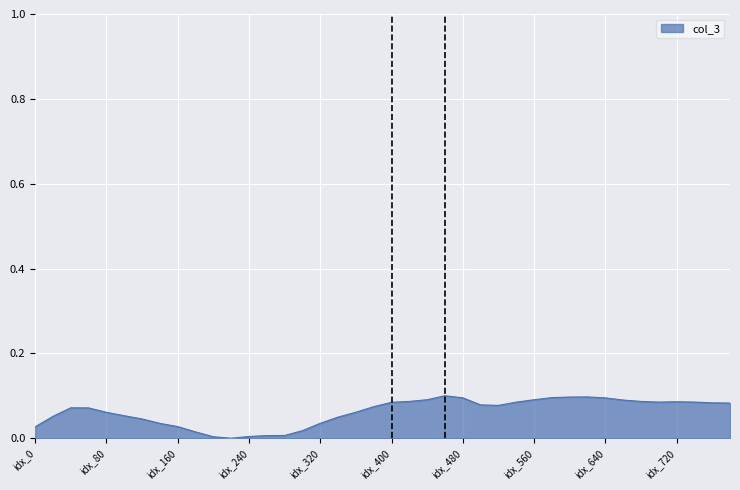

What is the average value?

0.1